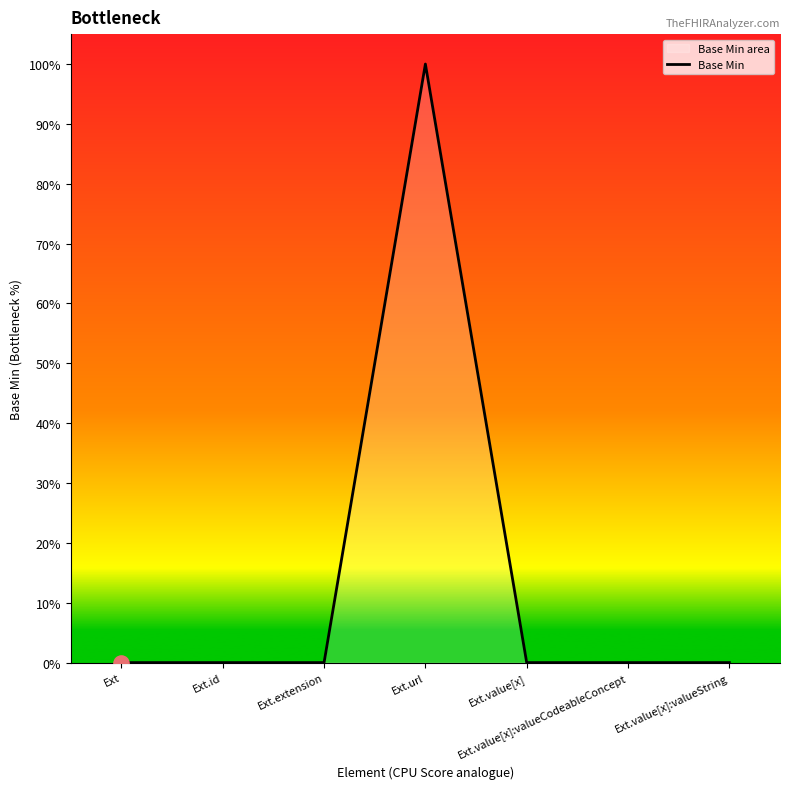

Between Ext.value[x] and Ext.extension, which is larger?

Ext.value[x]